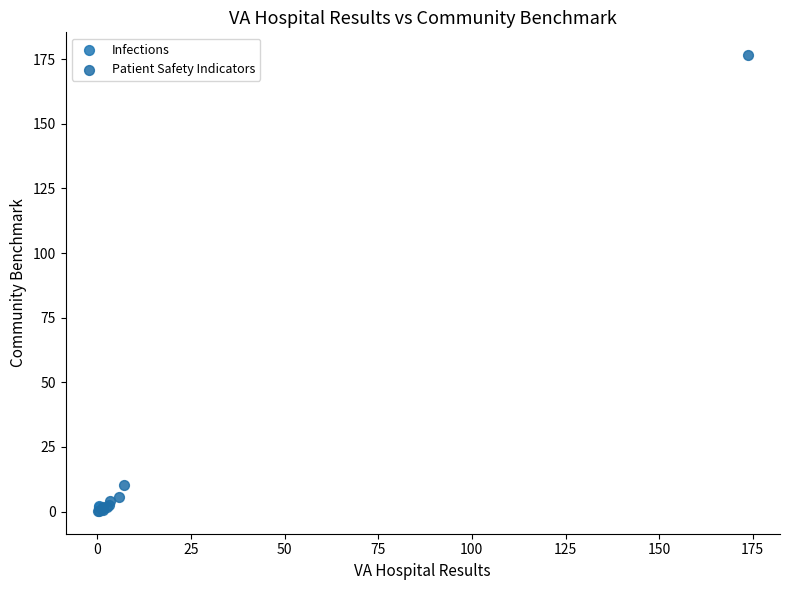

What are all the series names shown in the legend?

Infections, Patient Safety Indicators